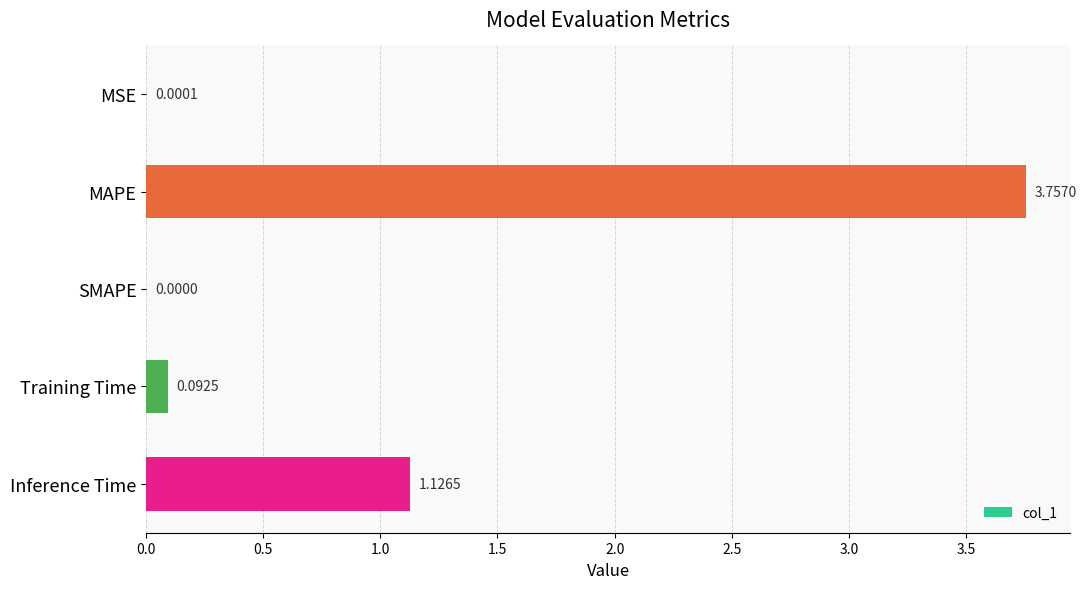

What is the change in value from MSE to Inference Time?

+1.1